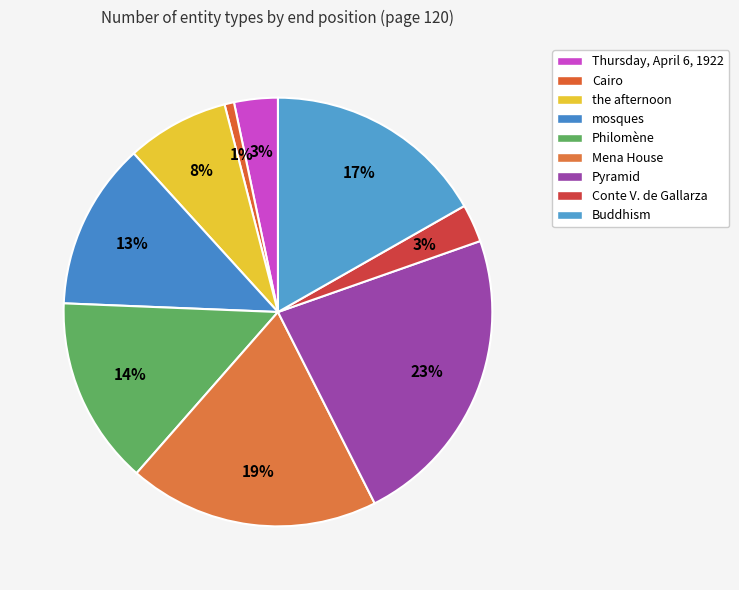

Which has a higher value, Pyramid or Philomène?

Pyramid